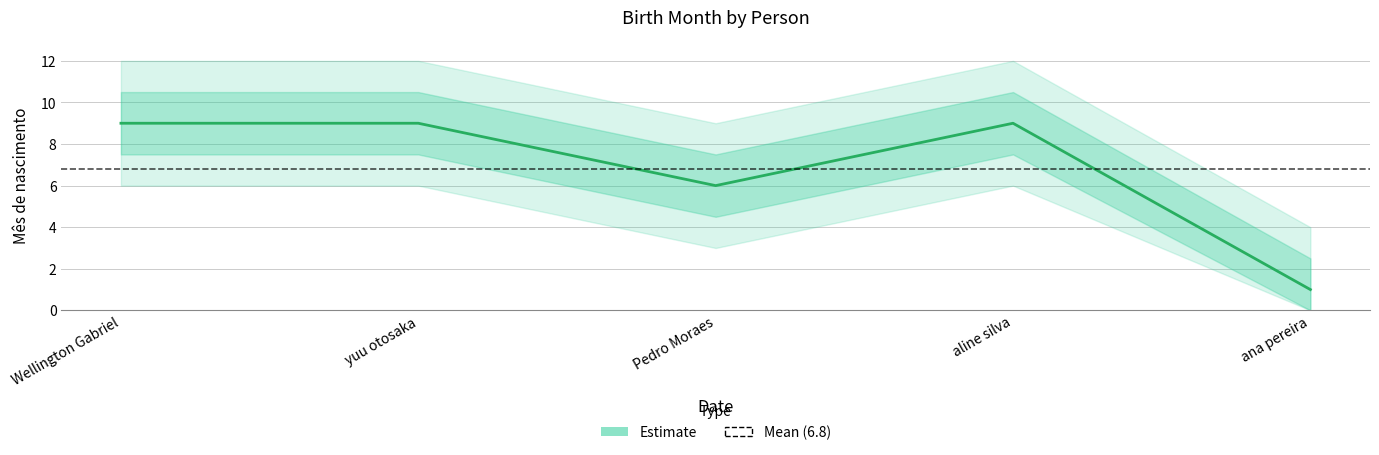

Is it true that the value at yuu otosaka is 9?

True